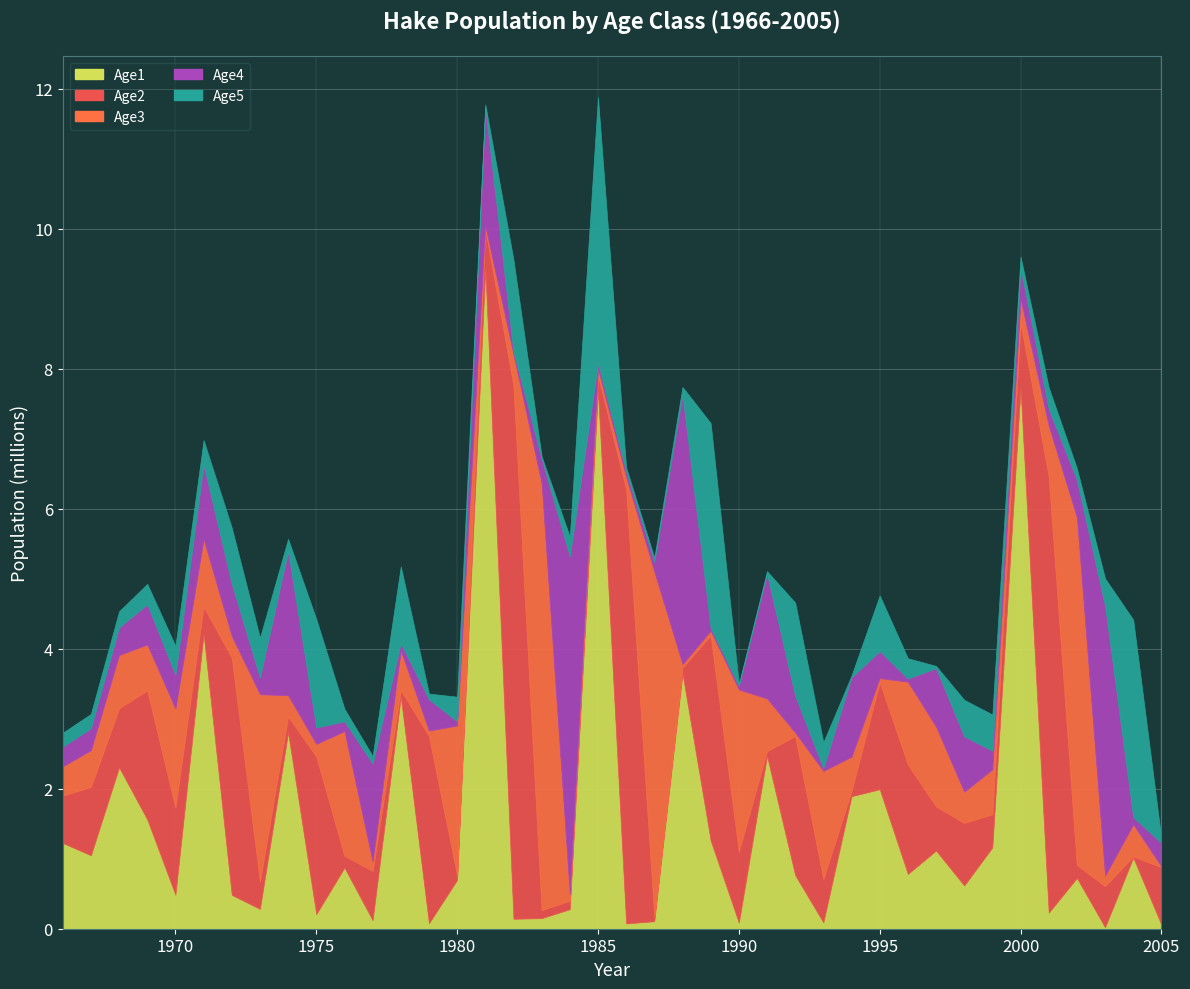

What is the sum of the Age5 values at 1972 and 1993?

1175570.0